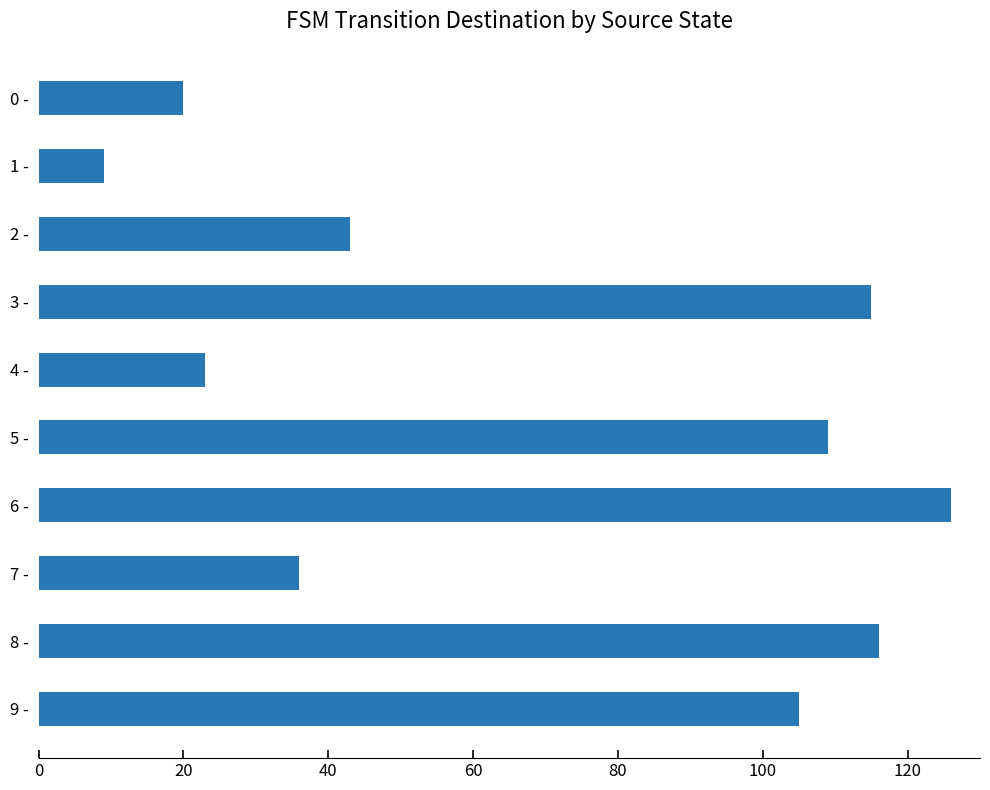

Does the chart contain stacked bars?

No